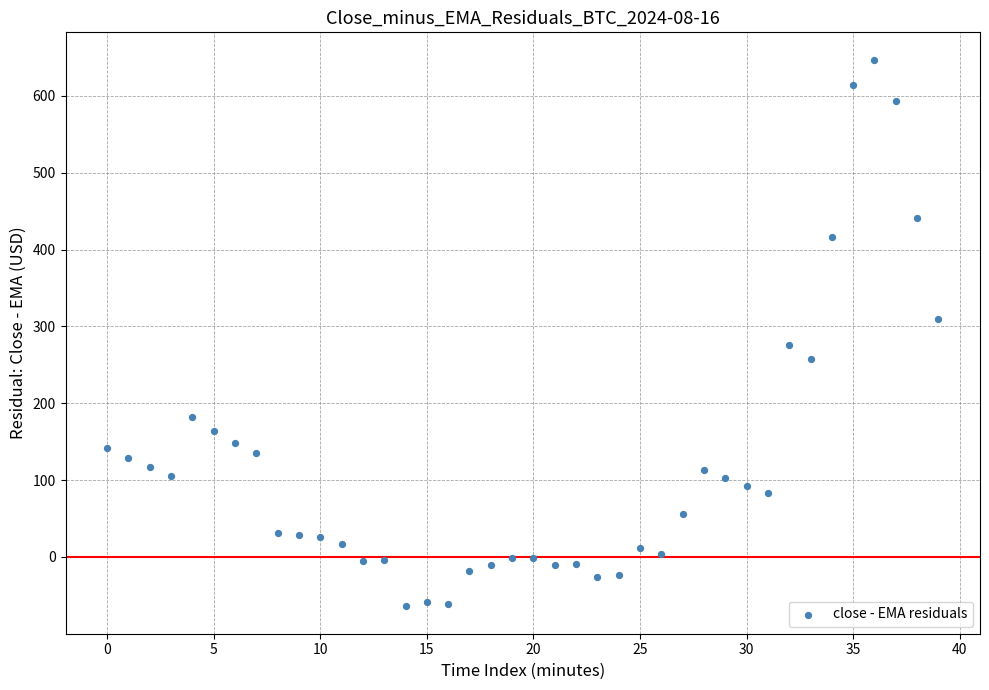

What is the range of Y values (max minus min)?

711.5